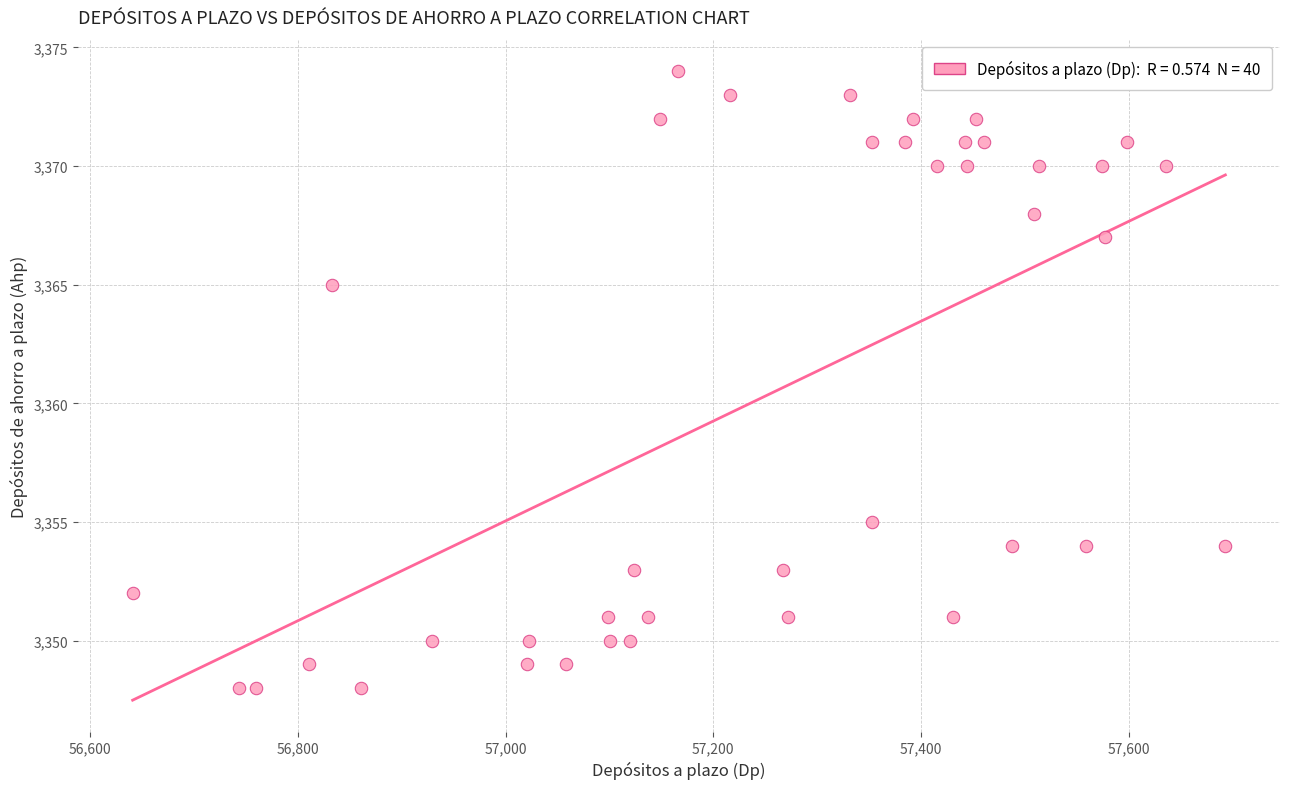

What Y value in the scatter plot is closest to 3361?

3365